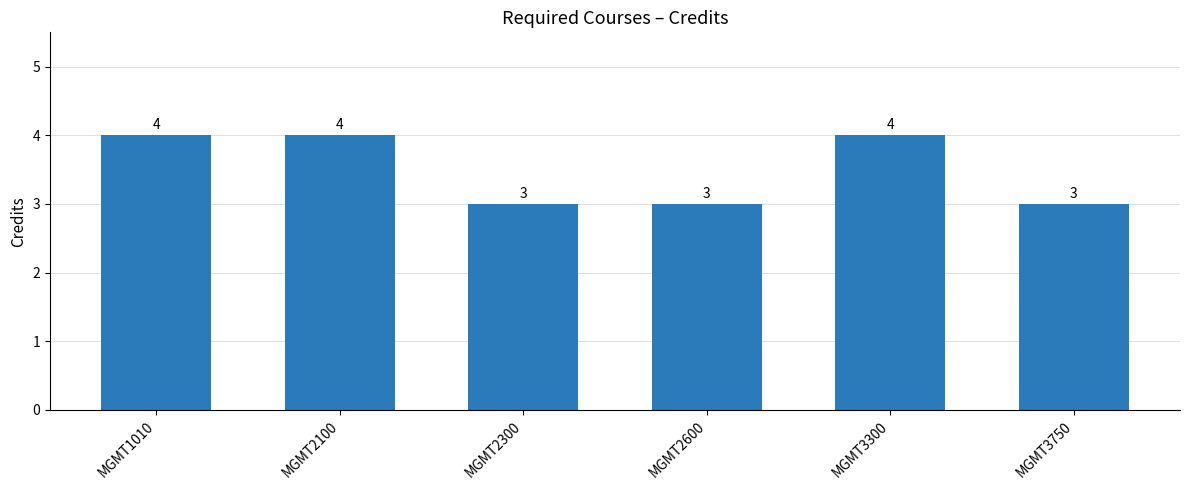

What is the difference between the values at MGMT2100 and MGMT2600?

1